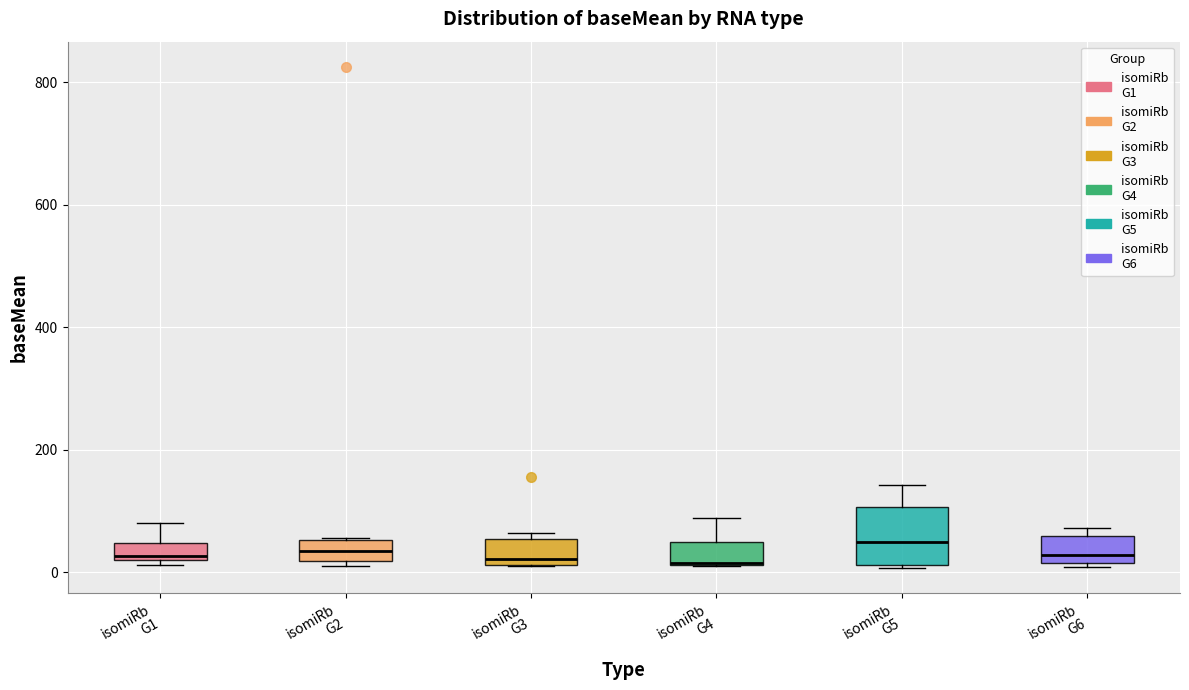

Where is the upper edge of the box for isomiRb G6 on the y-axis? The values are not printed on the chart, so give them approximately, as read against the axis.

60